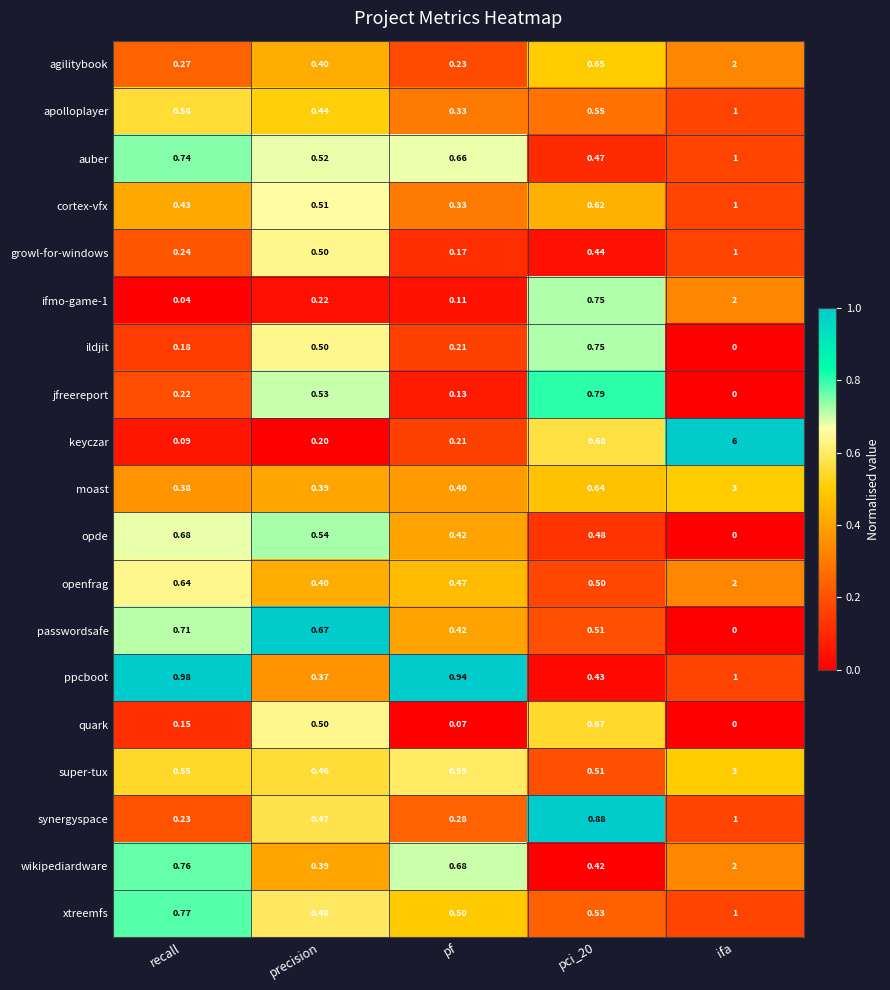

What is the spread (max minus min) of values at ifa?

6.0